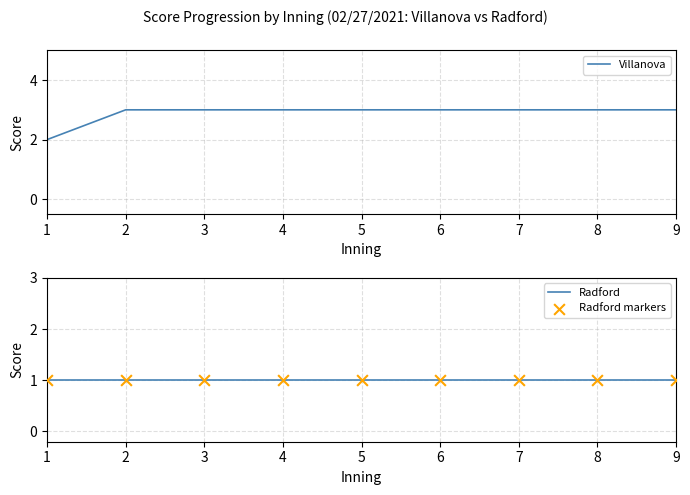

At which category is the sum across all series the highest?

2